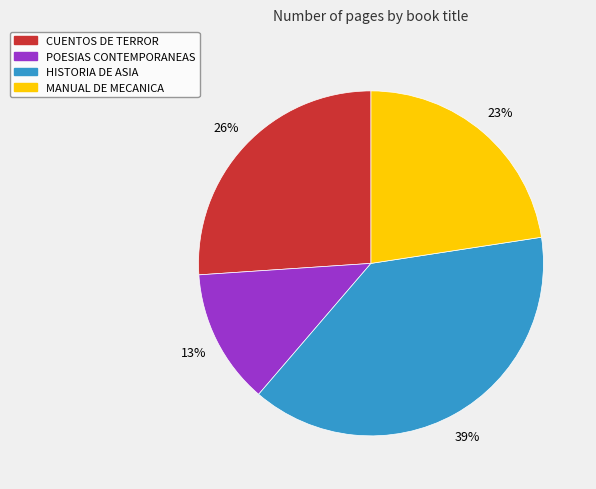

Is there any slice that represents more than half of the pie?

No